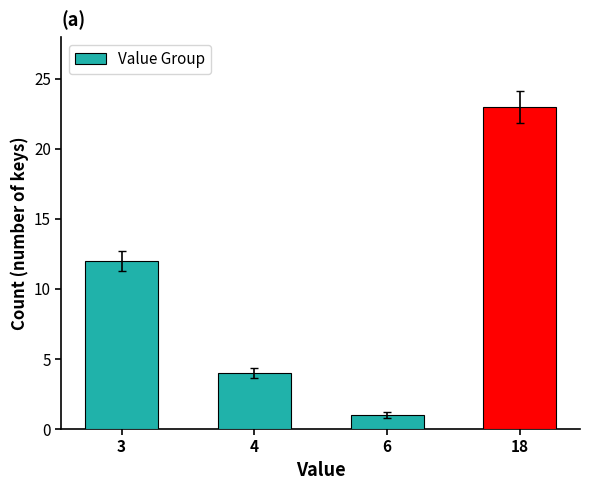

What is the change in value from 3 to 4?

-8